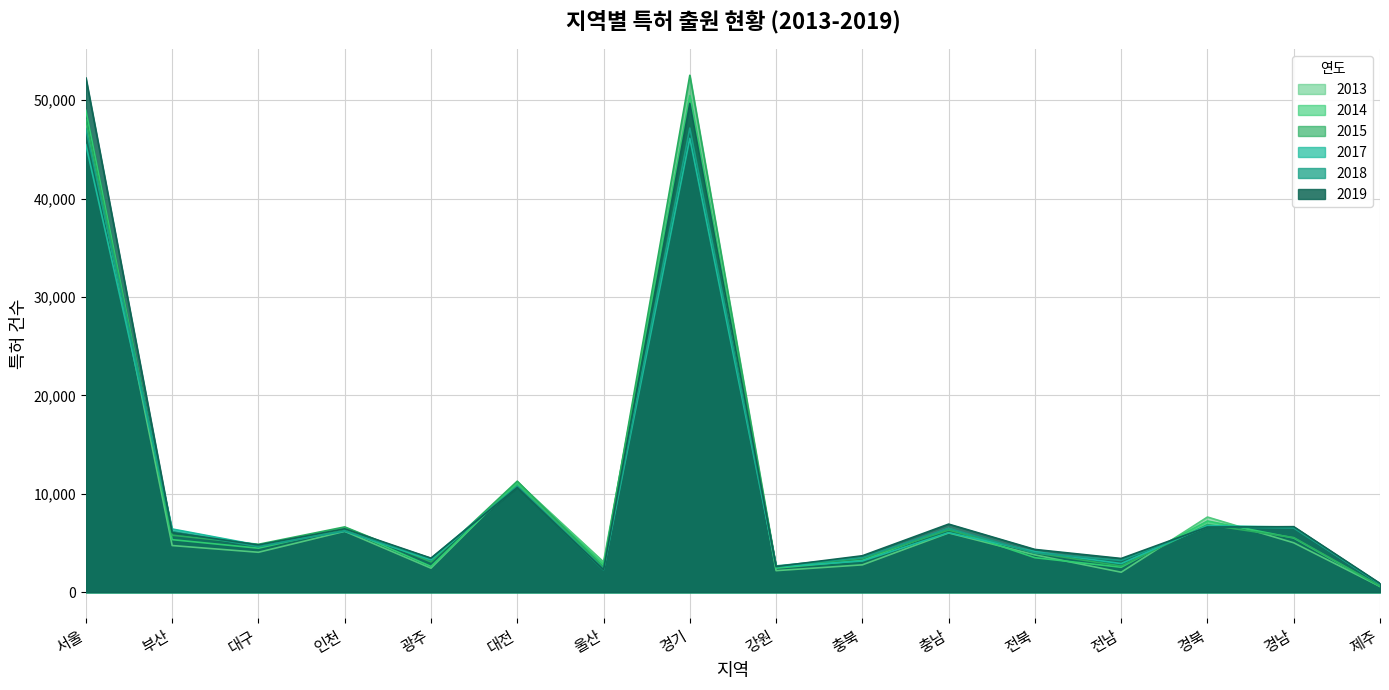

Rank the series by their maximum value, from lowest to highest.

2017, 2018, 2013, 2014, 2019, 2015